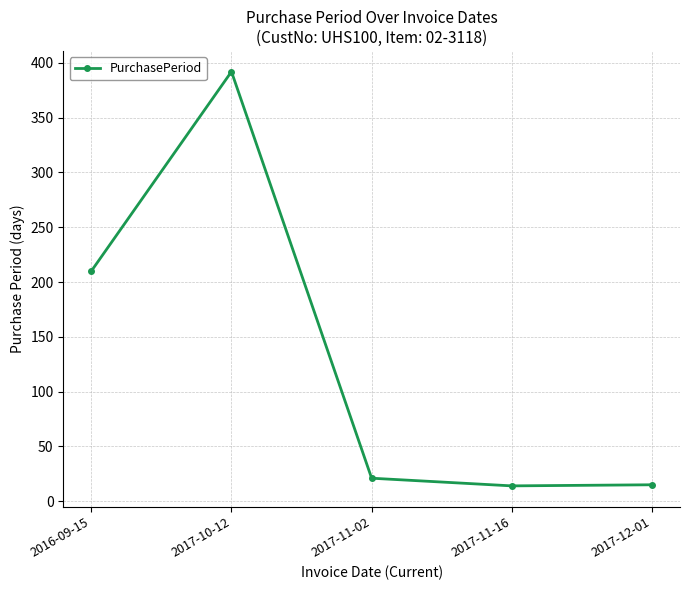

What is the label of the 4th point from the right?

2017-10-12